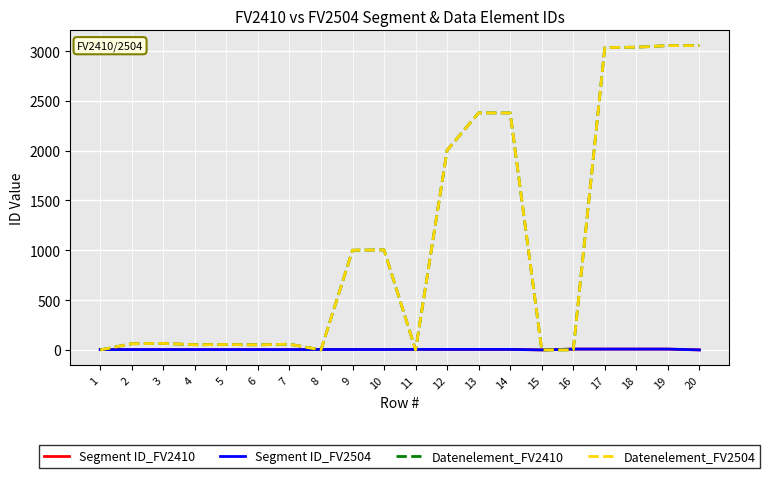

Is this an area chart (filled region under the line)?

No